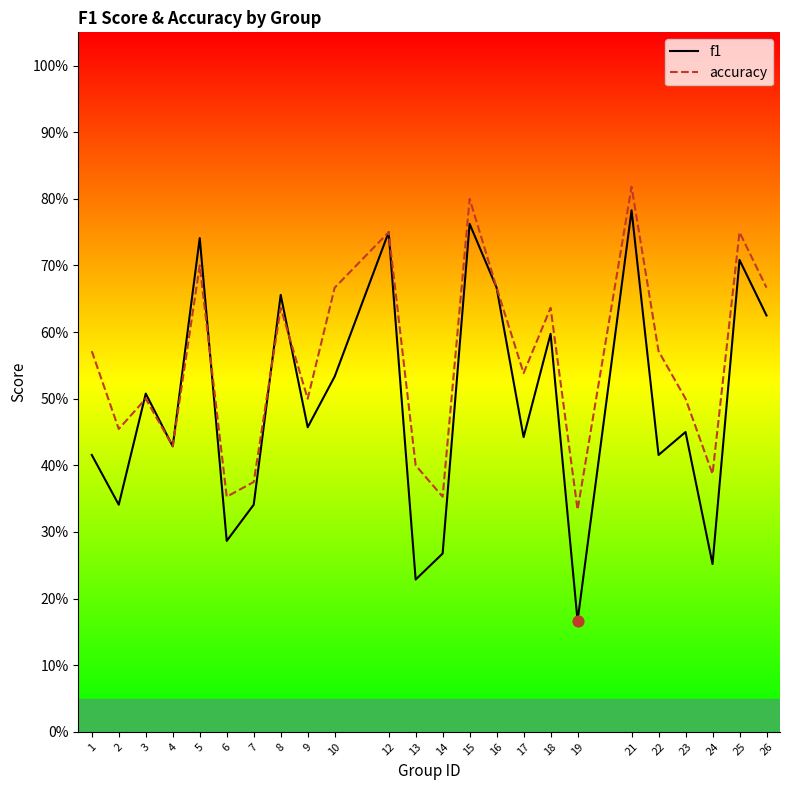

What is the total value across all series at 25?

1.5